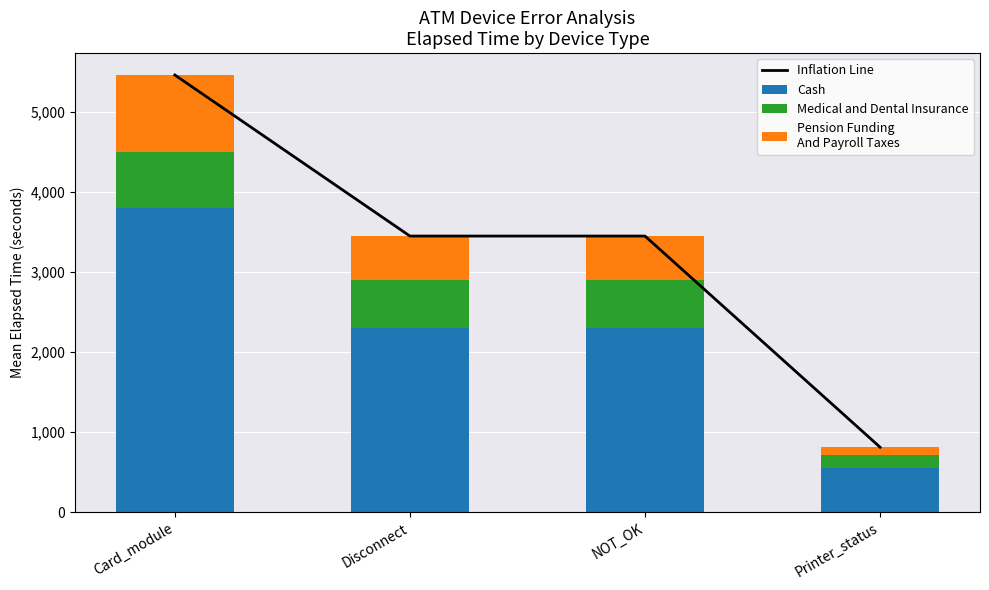

The Cash series shows 2300 at NOT_OK. True or false?

True